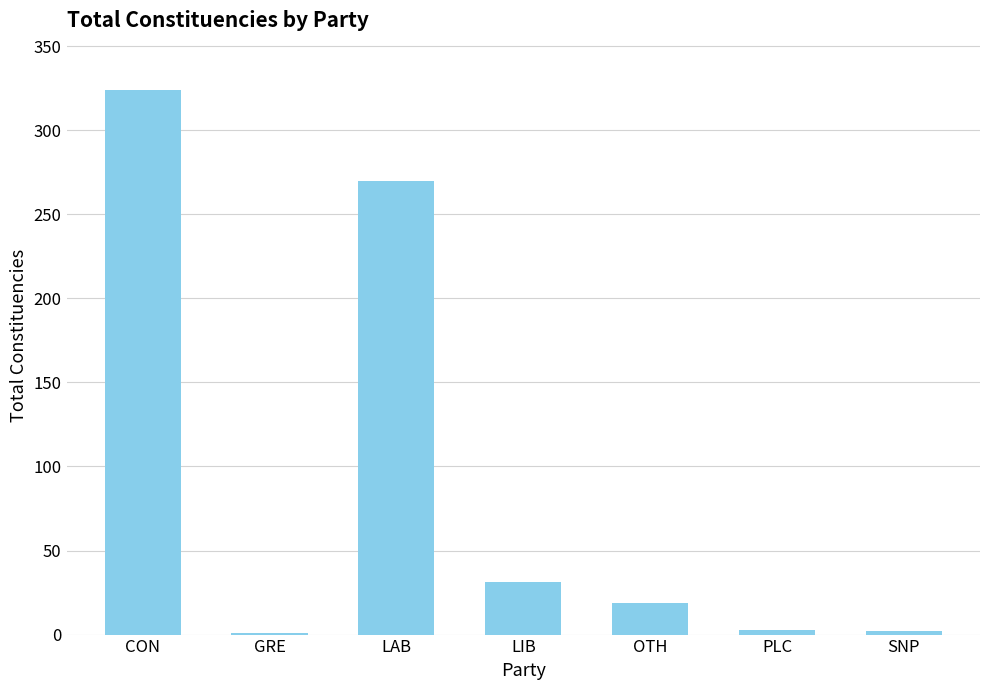

What is the difference between the values at SNP and LAB?

268